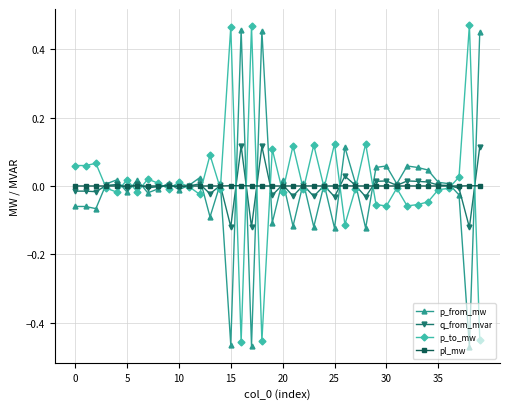

What is the label of the 3rd point from the right?

37